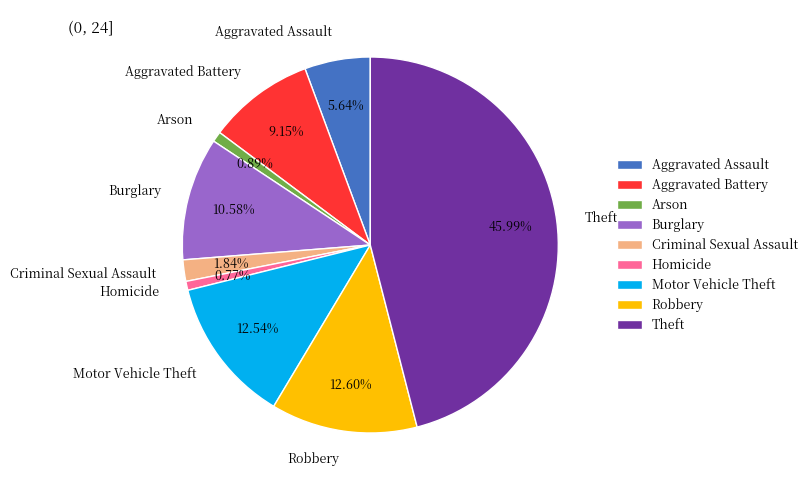

Does Arson represent more than half of the total?

No